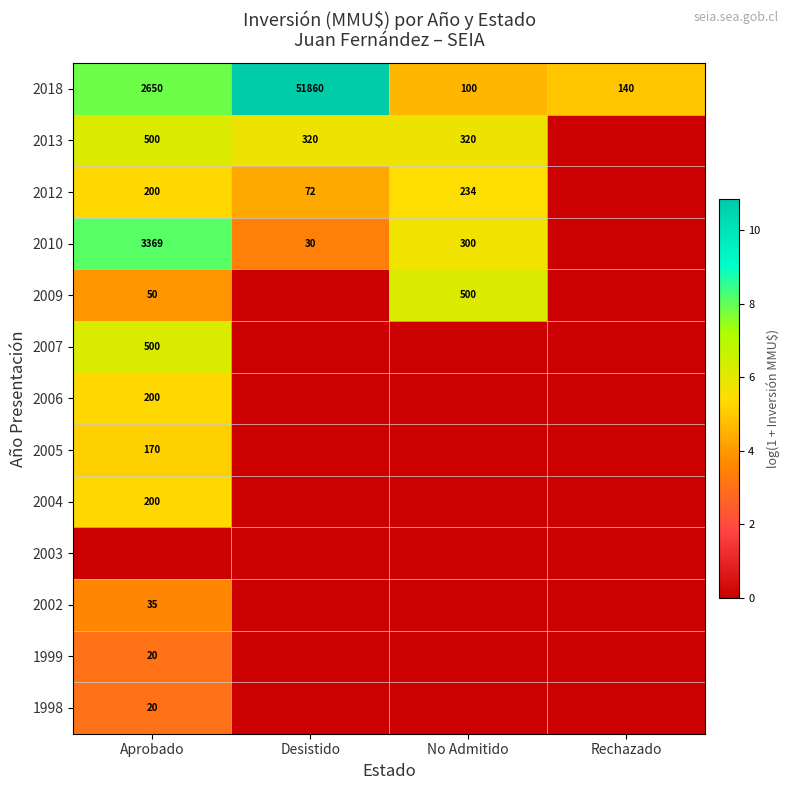

How many series are shown in this chart?

13